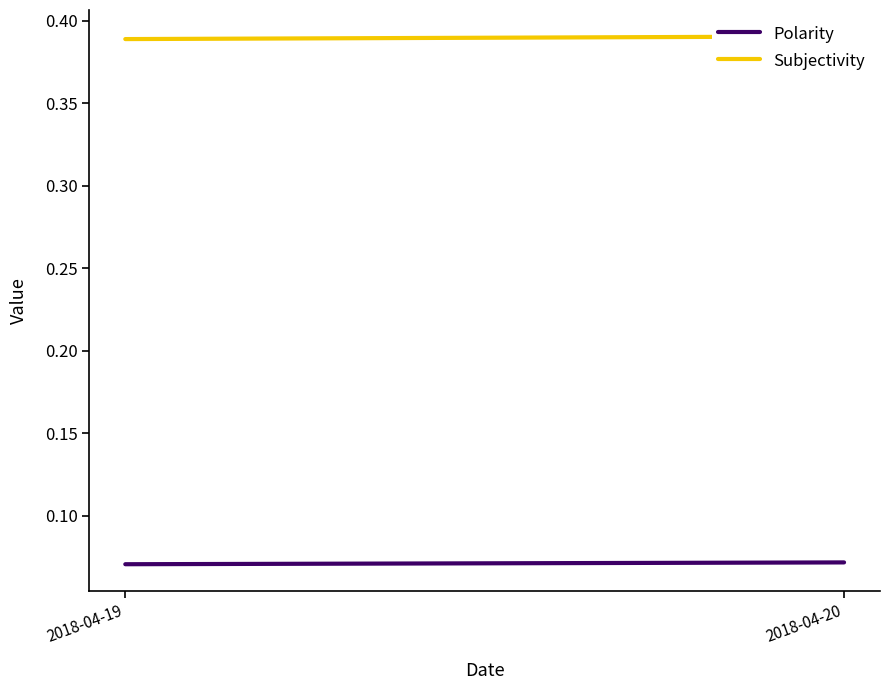

At how many categories does at least one series exceed 0?

2